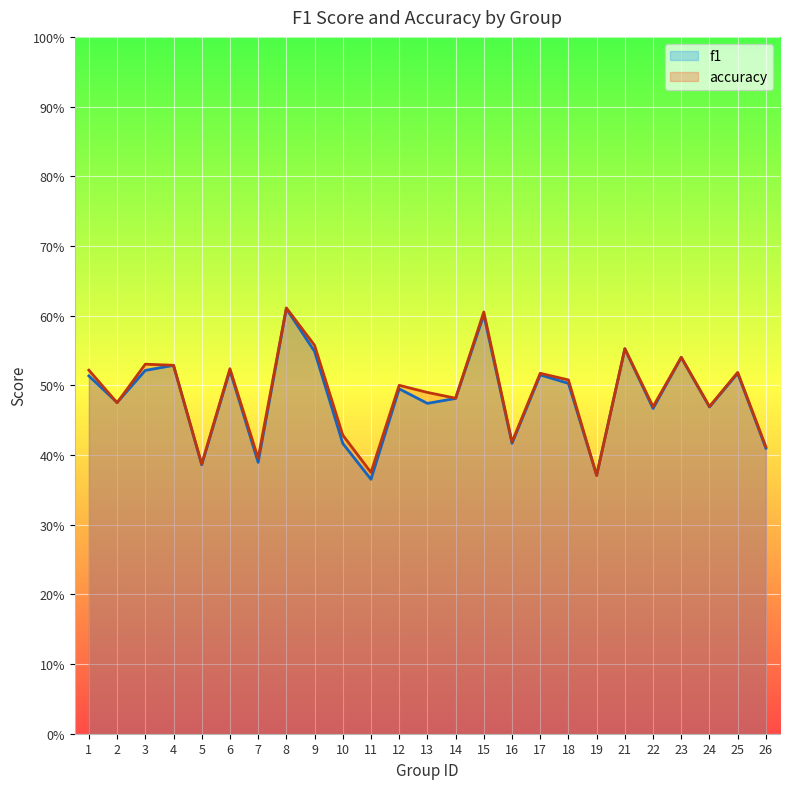

What is the sum of the accuracy values at 19 and 17?

0.9